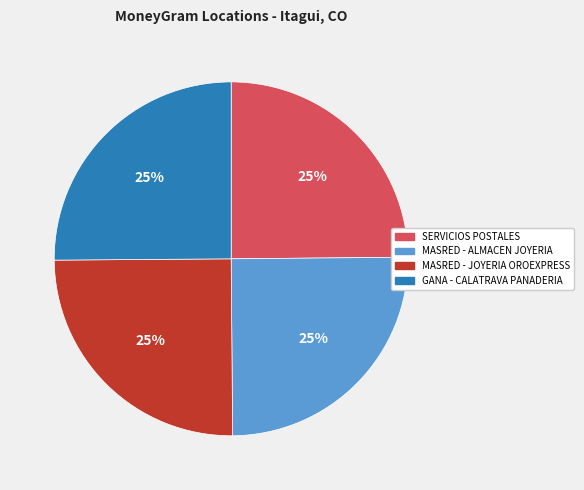

To the nearest percent, what is the average slice percentage?

25%